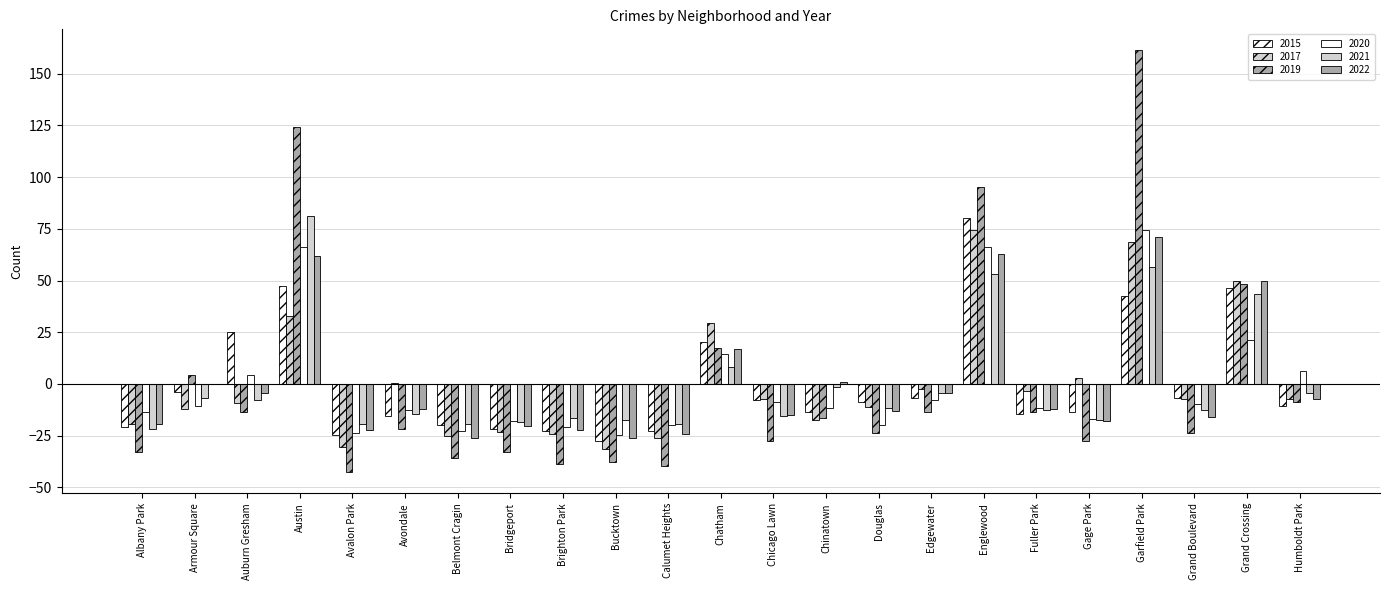

Reading right to left, extract all data points from this chart.

2015: Humboldt Park=-10.7	Grand Crossing=46.3	Grand Boulevard=-6.7	Garfield Park=42.3	Gage Park=-13.7	Fuller Park=-14.7	Englewood=80.3	Edgewater=-6.7	Douglas=-8.7	Chinatown=-13.7	Chicago Lawn=-7.7	Chatham=20.3	Calumet Heights=-22.7	Bucktown=-27.7	Brighton Park=-22.7	Bridgeport=-21.7	Belmont Cragin=-19.7	Avondale=-15.7	Avalon Park=-24.7	Austin=47.3	Auburn Gresham=25.3	Armour Square=-3.7	Albany Park=-20.7
2017: Humboldt Park=-7.3	Grand Crossing=49.7	Grand Boulevard=-7.3	Garfield Park=68.7	Gage Park=2.7	Fuller Park=-3.3	Englewood=74.7	Edgewater=-2.3	Douglas=-11.3	Chinatown=-17.3	Chicago Lawn=-7.3	Chatham=29.7	Calumet Heights=-26.3	Bucktown=-31.3	Brighton Park=-24.3	Bridgeport=-23.3	Belmont Cragin=-25.3	Avondale=0.7	Avalon Park=-30.3	Austin=32.7	Auburn Gresham=-9.3	Armour Square=-12.3	Albany Park=-19.3
2019: Humboldt Park=-8.7	Grand Crossing=48.3	Grand Boulevard=-23.7	Garfield Park=161.3	Gage Park=-27.7	Fuller Park=-13.7	Englewood=95.3	Edgewater=-13.7	Douglas=-23.7	Chinatown=-16.7	Chicago Lawn=-27.7	Chatham=17.3	Calumet Heights=-39.7	Bucktown=-37.7	Brighton Park=-38.7	Bridgeport=-32.7	Belmont Cragin=-35.7	Avondale=-21.7	Avalon Park=-42.7	Austin=124.3	Auburn Gresham=-13.7	Armour Square=4.3	Albany Park=-32.7
2020: Humboldt Park=6.3	Grand Crossing=21.3	Grand Boulevard=-9.7	Garfield Park=74.3	Gage Park=-16.7	Fuller Park=-11.7	Englewood=66.3	Edgewater=-7.7	Douglas=-19.7	Chinatown=-11.7	Chicago Lawn=-8.7	Chatham=14.3	Calumet Heights=-19.7	Bucktown=-24.7	Brighton Park=-20.7	Bridgeport=-17.7	Belmont Cragin=-22.7	Avondale=-12.7	Avalon Park=-23.7	Austin=66.3	Auburn Gresham=4.3	Armour Square=-10.7	Albany Park=-13.7
2021: Humboldt Park=-4.6	Grand Crossing=43.4	Grand Boulevard=-12.6	Garfield Park=56.4	Gage Park=-17.6	Fuller Park=-12.6	Englewood=53.4	Edgewater=-4.6	Douglas=-11.6	Chinatown=-1.6	Chicago Lawn=-15.6	Chatham=8.4	Calumet Heights=-19.6	Bucktown=-17.6	Brighton Park=-16.6	Bridgeport=-18.6	Belmont Cragin=-19.6	Avondale=-14.6	Avalon Park=-19.6	Austin=81.4	Auburn Gresham=-7.6	Armour Square=-6.6	Albany Park=-21.6
2022: Humboldt Park=-7.2	Grand Crossing=49.8	Grand Boulevard=-16.2	Garfield Park=70.8	Gage Park=-18.2	Fuller Park=-12.2	Englewood=62.8	Edgewater=-4.2	Douglas=-13.2	Chinatown=0.8	Chicago Lawn=-15.2	Chatham=16.8	Calumet Heights=-24.2	Bucktown=-26.2	Brighton Park=-22.2	Bridgeport=-20.2	Belmont Cragin=-26.2	Avondale=-12.2	Avalon Park=-22.2	Austin=61.8	Auburn Gresham=-4.2	Armour Square=-0.2	Albany Park=-19.2